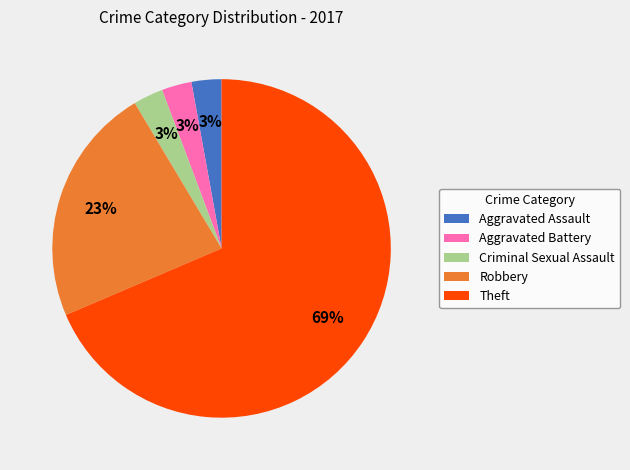

Which slice represents more than half of the pie?

Theft